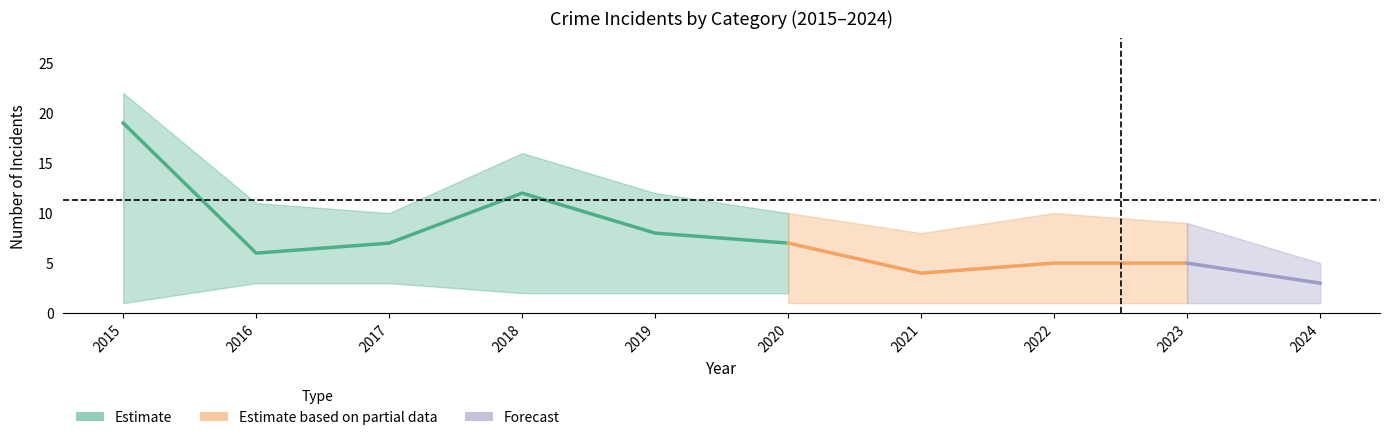

Reading right to left, extract all data points from this chart.

Aggravated Assault: 2024=1	2023=1	2022=1	2021=1	2020=1	2019=2	2018=2	2017=2	2016=1	2015=2
Aggravated Battery: 2024=1	2023=3	2022=4	2021=3	2020=2	2019=2	2018=2	2017=3	2016=3	2015=1
Robbery: 2024=3	2023=5	2022=5	2021=4	2020=7	2019=8	2018=12	2017=7	2016=6	2015=19
Total: 2024=5	2023=9	2022=10	2021=8	2020=10	2019=12	2018=16	2017=10	2016=11	2015=22